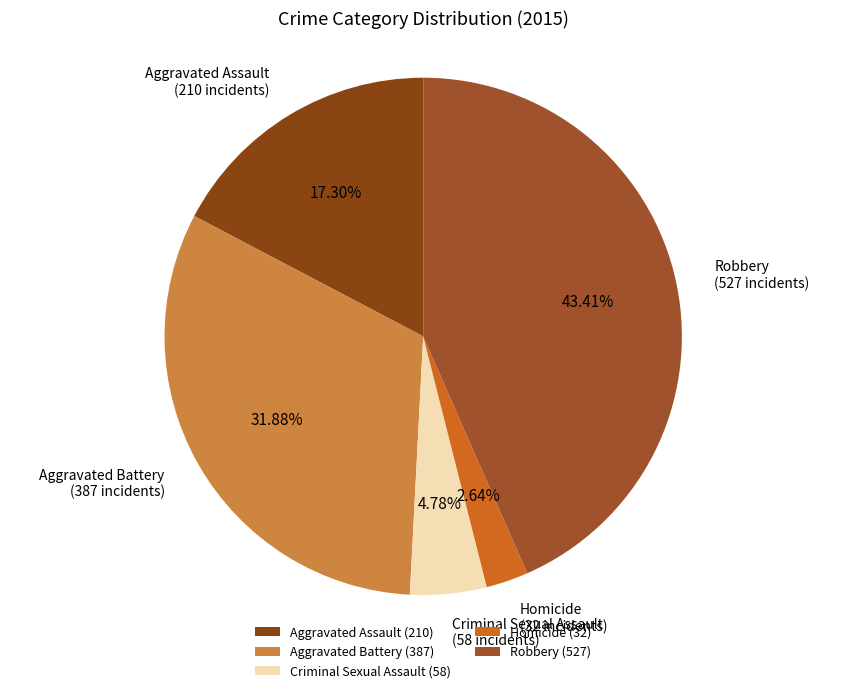

The Homicide slice represents 3% of the pie. True or false?

True